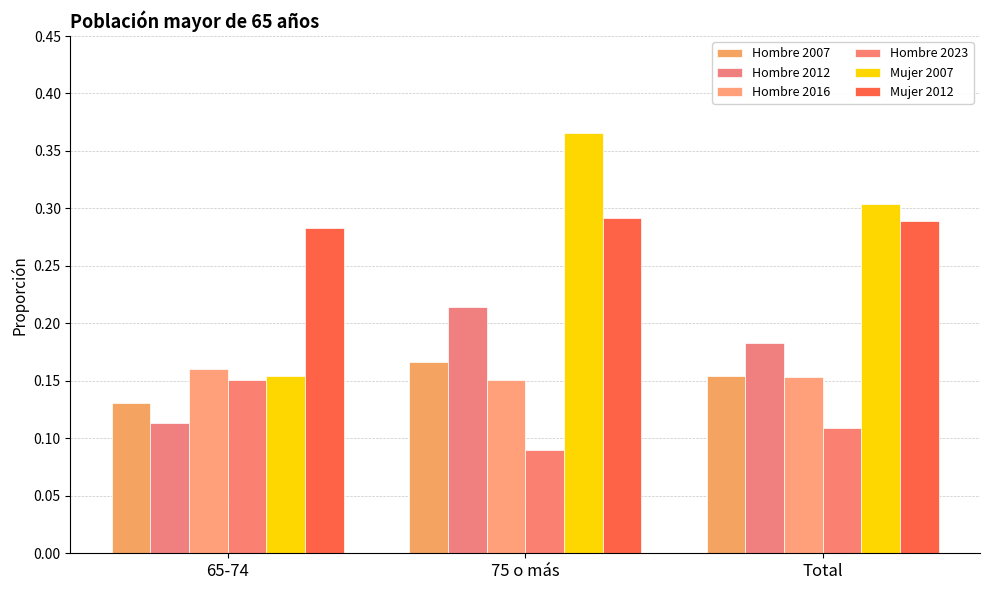

What is the approximate value of Hombre 2023 at 65-74?

0.2